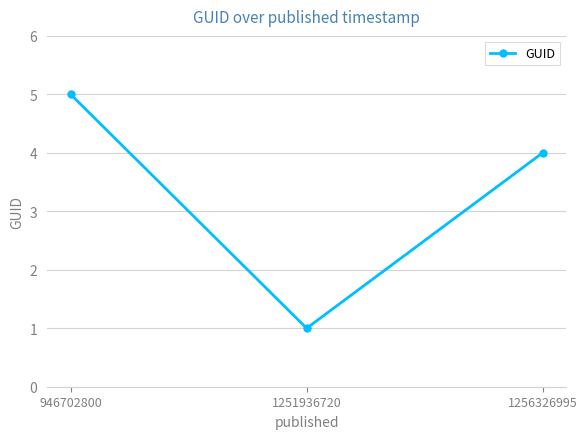

What is the difference between the maximum and minimum values?

4